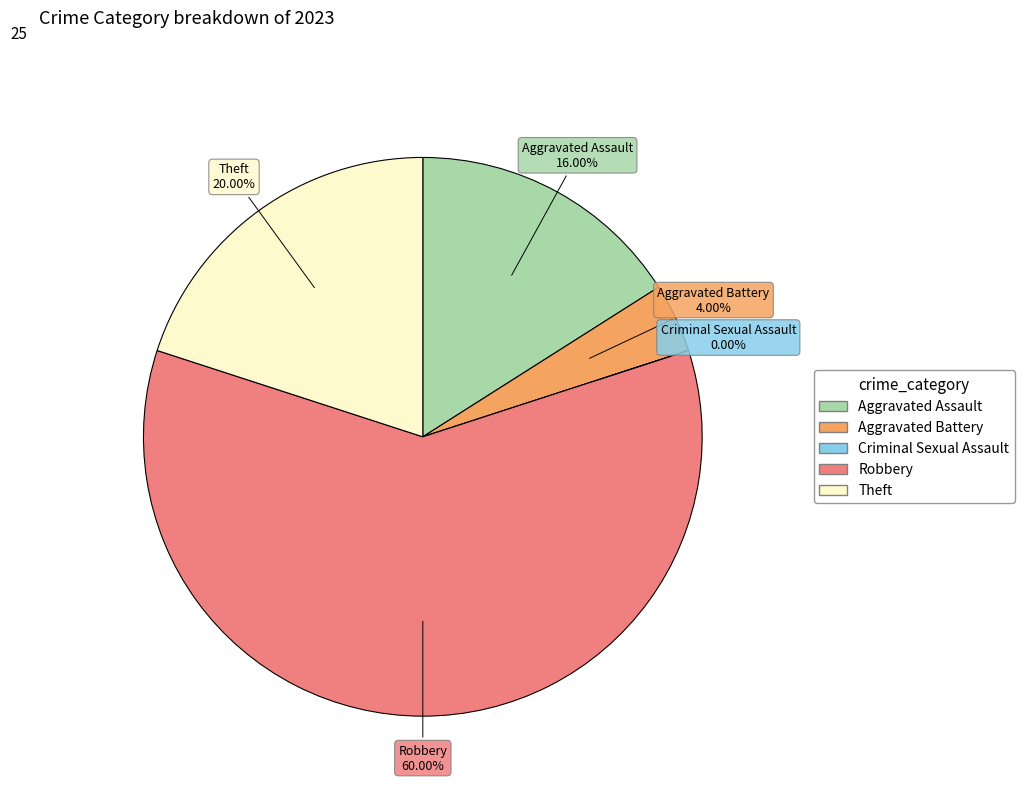

Between Robbery and Theft, which is larger?

Robbery